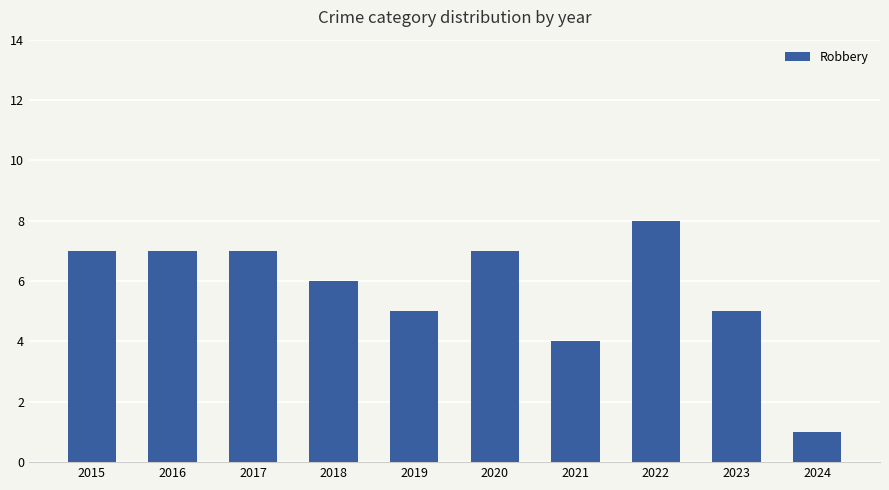

Where is the data nearest to the value 4?

2021